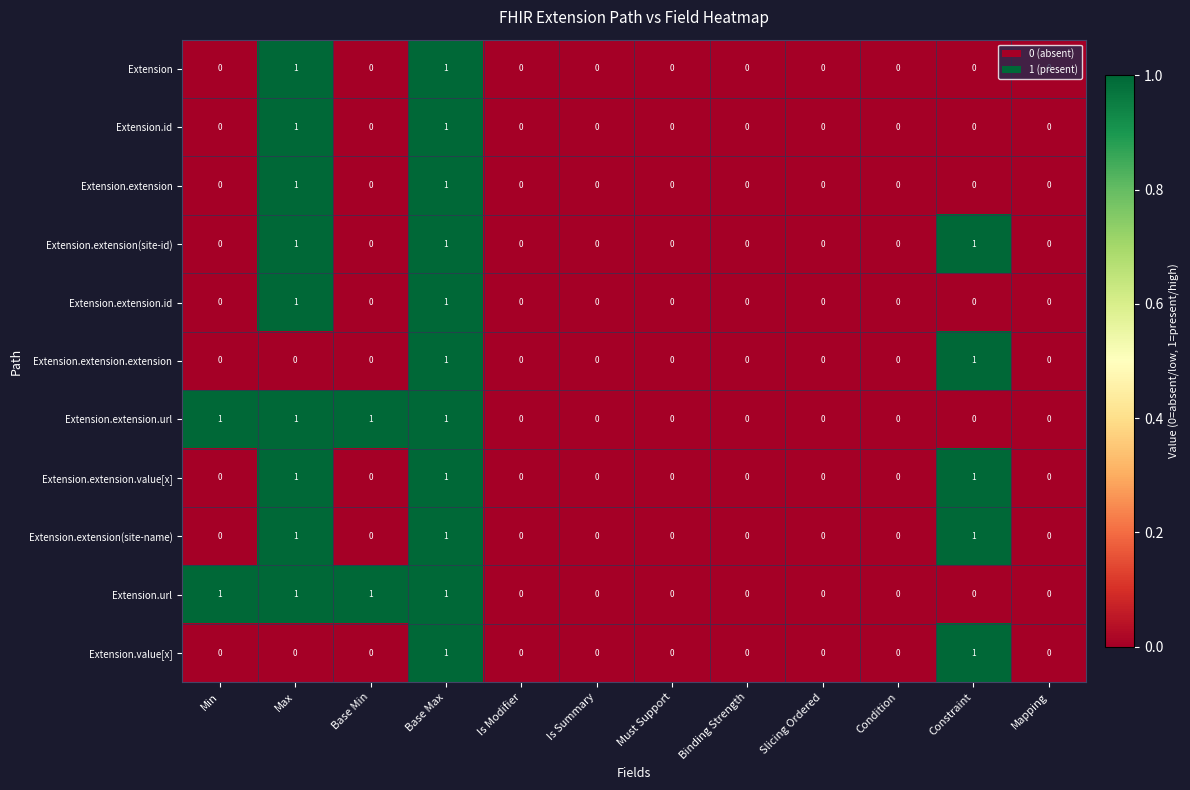

Is it true that Extension.value[x] equals 1 at Base Max?

True